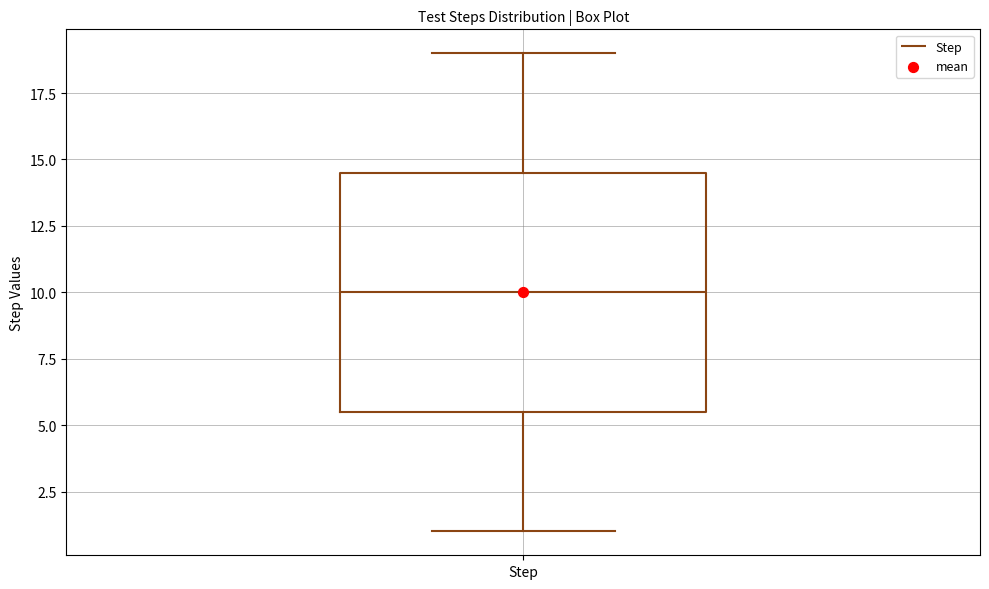

Read this box plot against the y-axis: the position of the median line, the range covered by the box, and the ends of both whiskers. The values are not printed on the chart, so give them approximately, as read against the axis.

median 10.0, box 5.5 to 14.5, whiskers 1.0 to 19.0